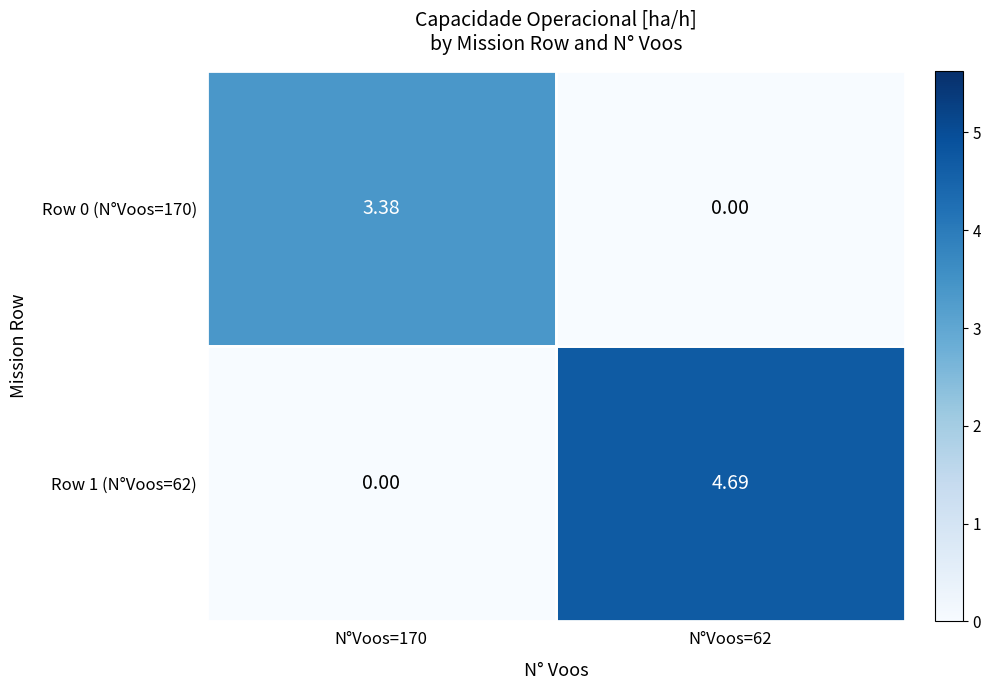

Is the value of Row 1 (N°Voos=62) at N°Voos=170 greater than the value of Row 0 (N°Voos=170) at N°Voos=170?

No